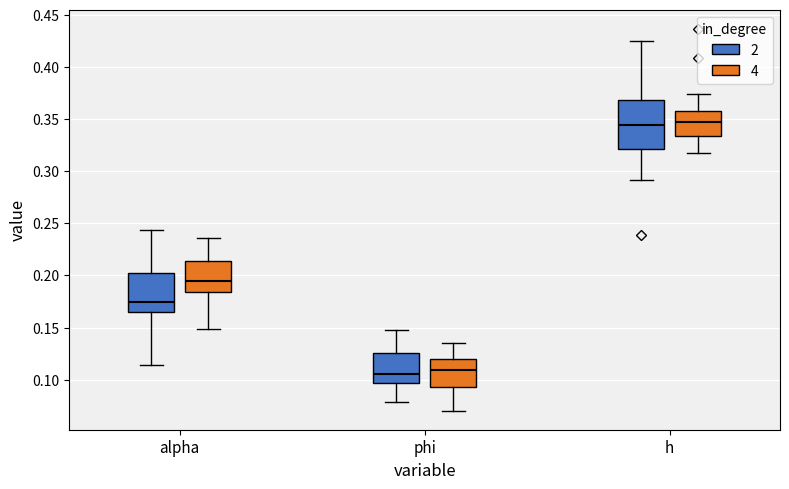

Reading left to right, transcribe this box plot: for each box, give where its median line is, the range the box spans, and where its two whiskers end, as read against the y-axis. The values are not printed on the chart, so give them approximately, as read against the axis.

alpha (2): median 0.175, box 0.165 to 0.200, whiskers 0.115 to 0.245
alpha (4): median 0.195, box 0.185 to 0.215, whiskers 0.150 to 0.235
phi (2): median 0.105, box 0.095 to 0.125, whiskers 0.080 to 0.145
phi (4): median 0.110, box 0.095 to 0.120, whiskers 0.070 to 0.135
h (2): median 0.345, box 0.320 to 0.370, whiskers 0.290 to 0.425
h (4): median 0.345, box 0.335 to 0.360, whiskers 0.320 to 0.375